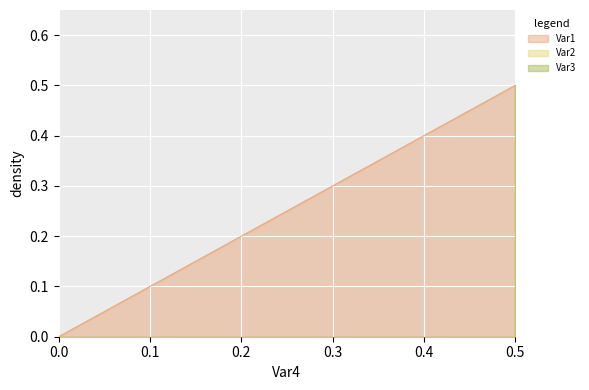

Is it true that Var2 equals 0.0 at 0?

True